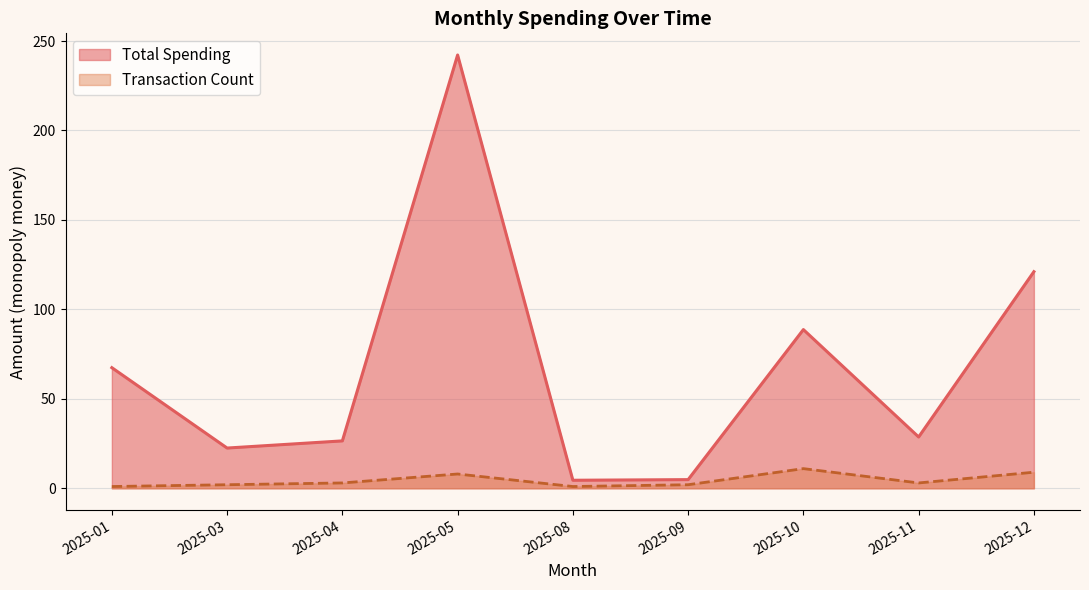

Which label corresponds to the largest value in the chart?

2025-05